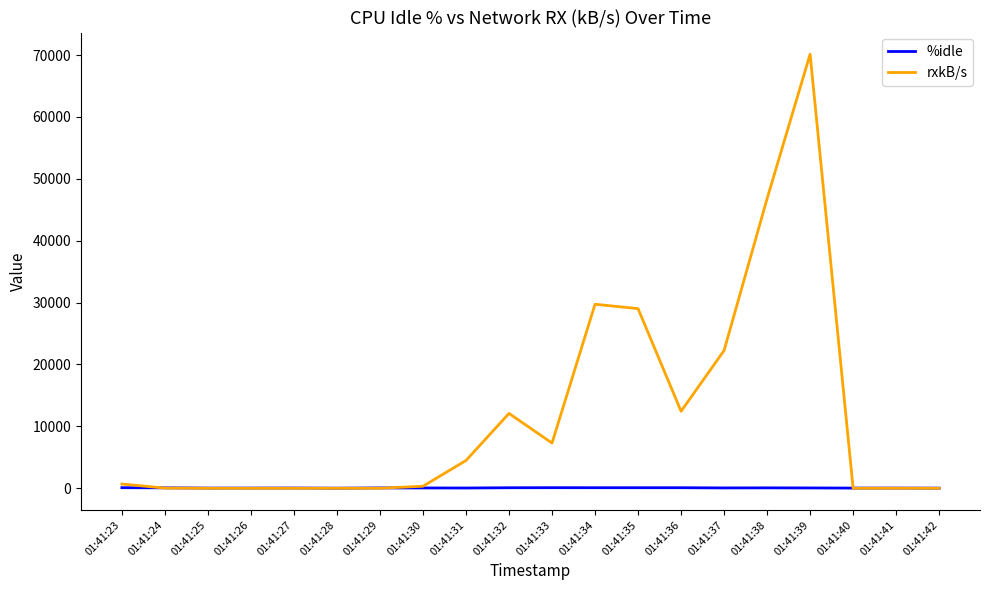

Which series changed the most between 01:41:27 and 01:41:35?

rxkB/s